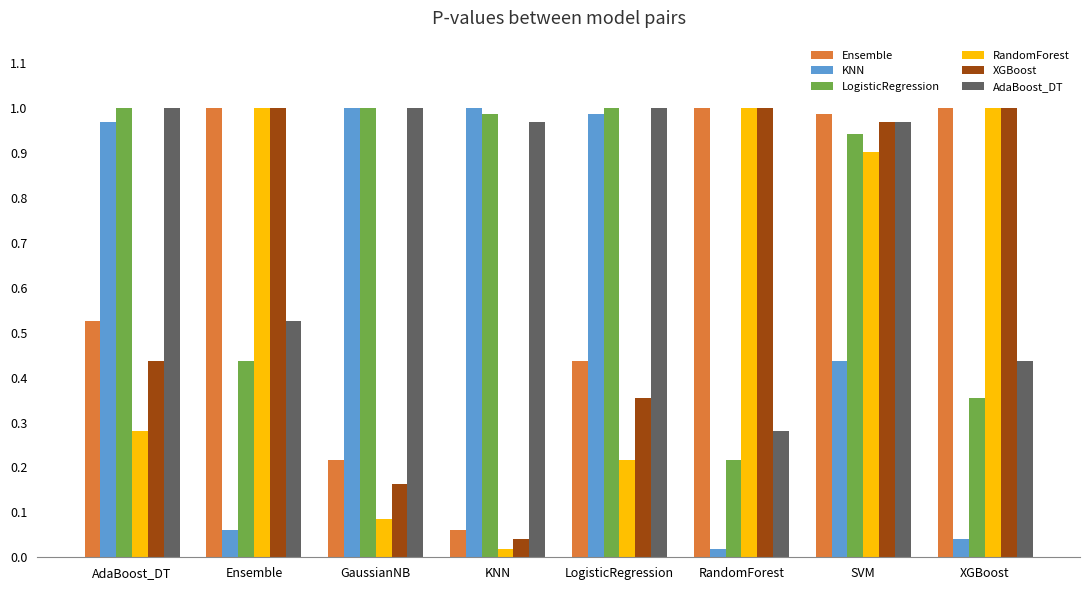

Is the value of Ensemble at SVM greater than the value of KNN at XGBoost?

Yes